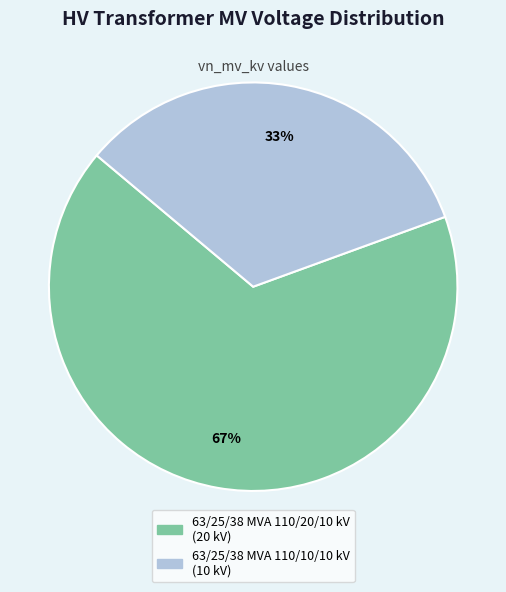

Do 63/25/38 MVA 110/10/10 kV and 63/25/38 MVA 110/20/10 kV together represent more than half of the pie?

Yes